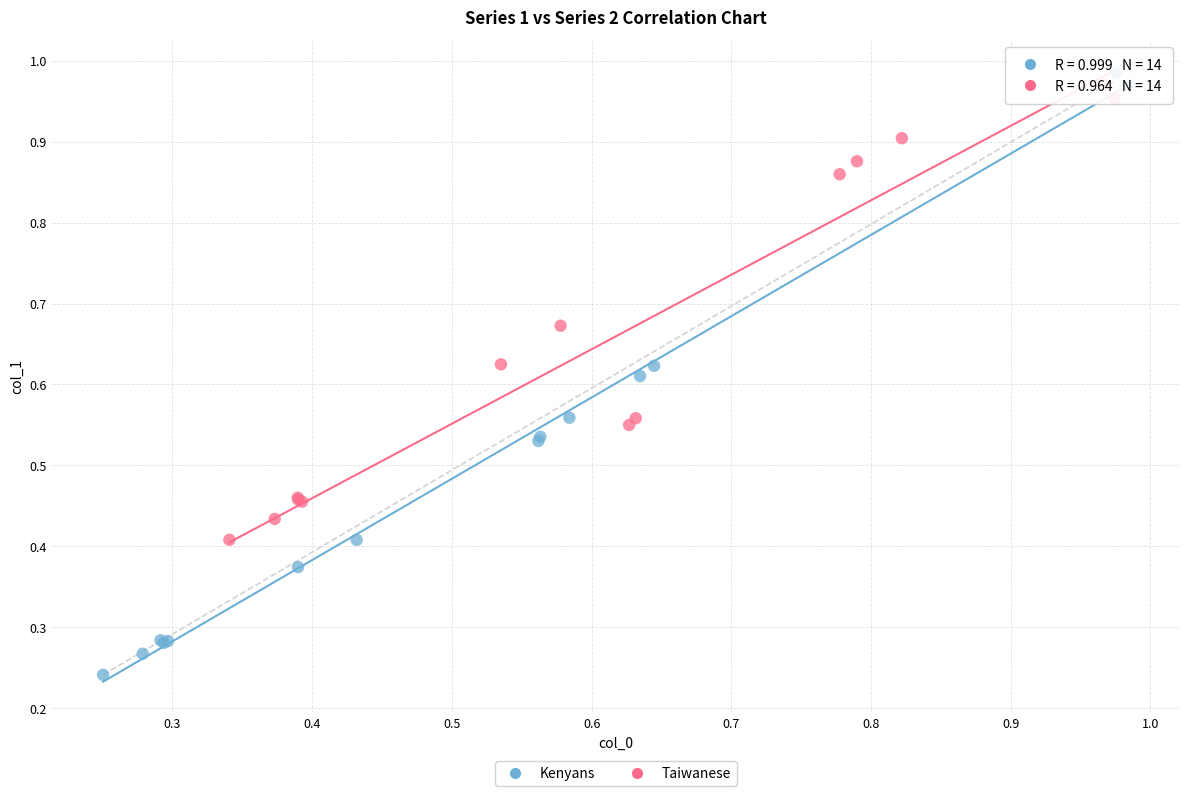

Which series reaches the minimum Y coordinate?

Kenyans